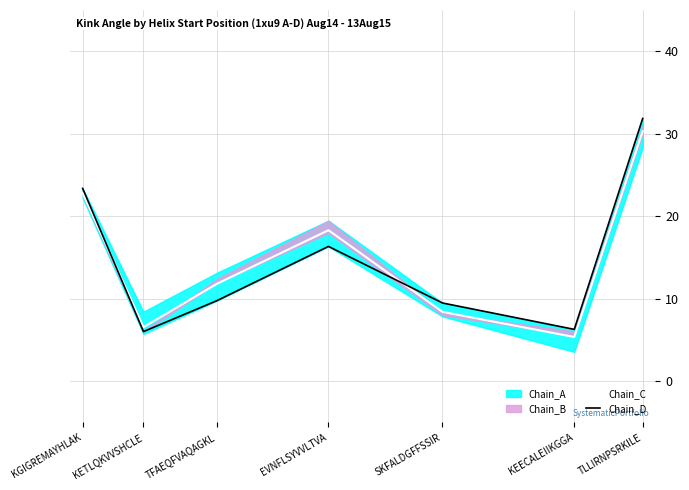

What is the label of the 1st point from the left?

KGIGREMAYHLAK